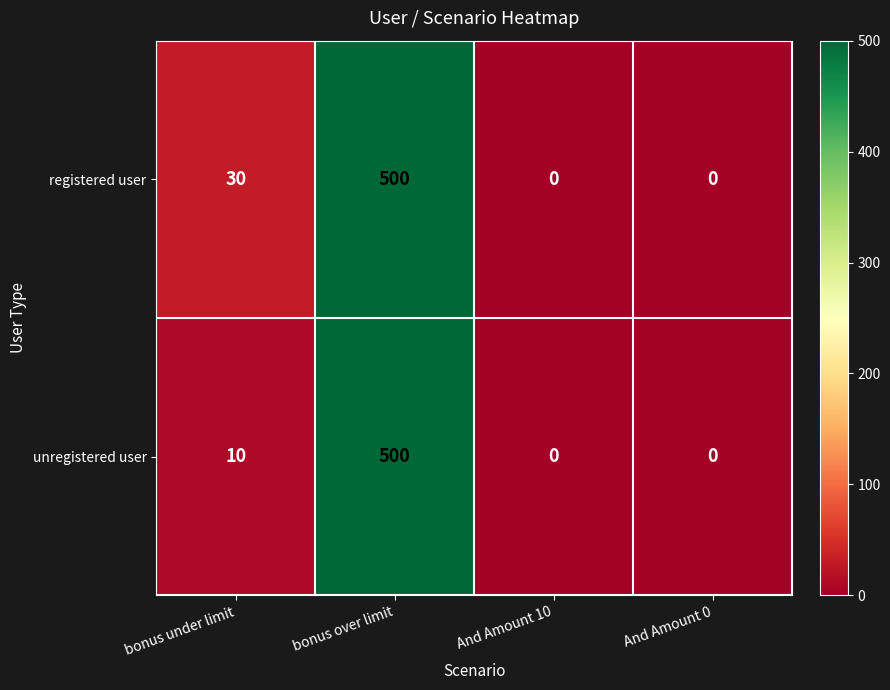

The unregistered user series shows 807 at bonus over limit. True or false?

False